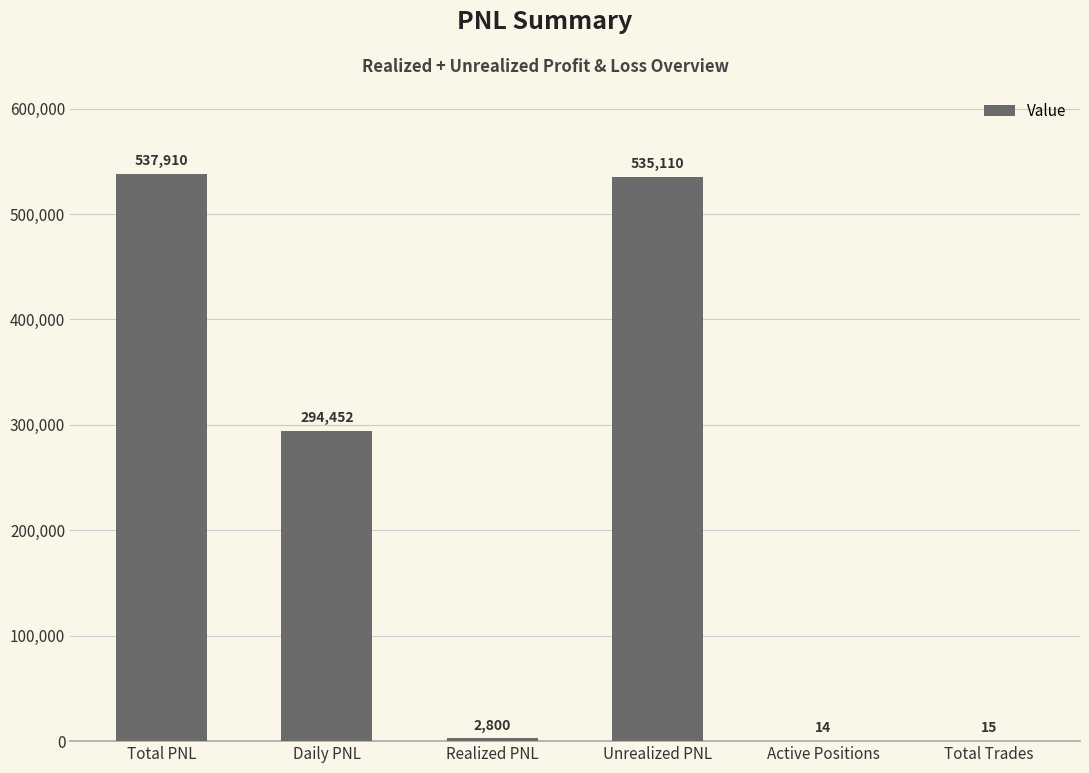

True or false: the data shows 15.0 at Total Trades.

True